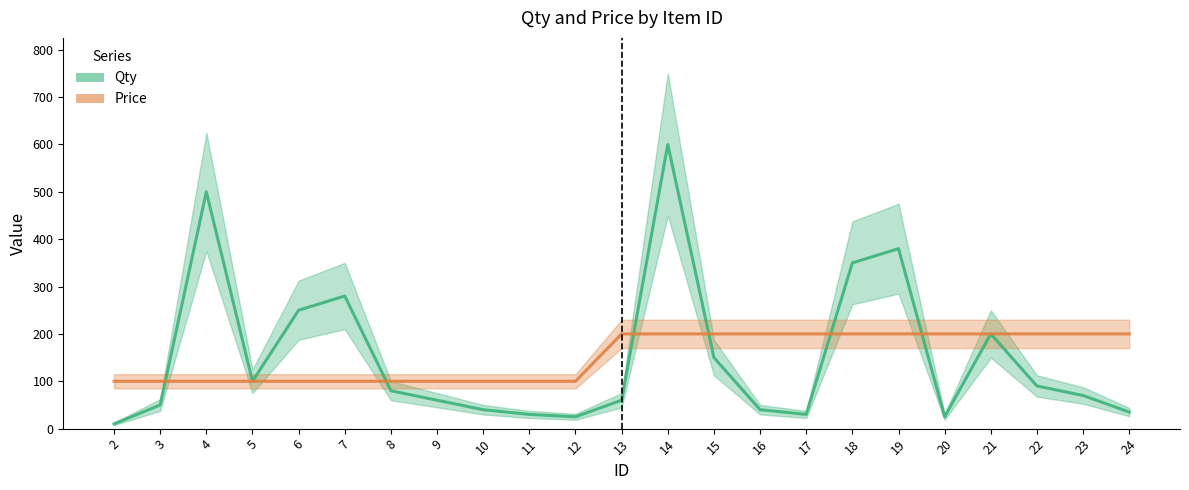

What are all the series names shown in the legend?

Qty, Price